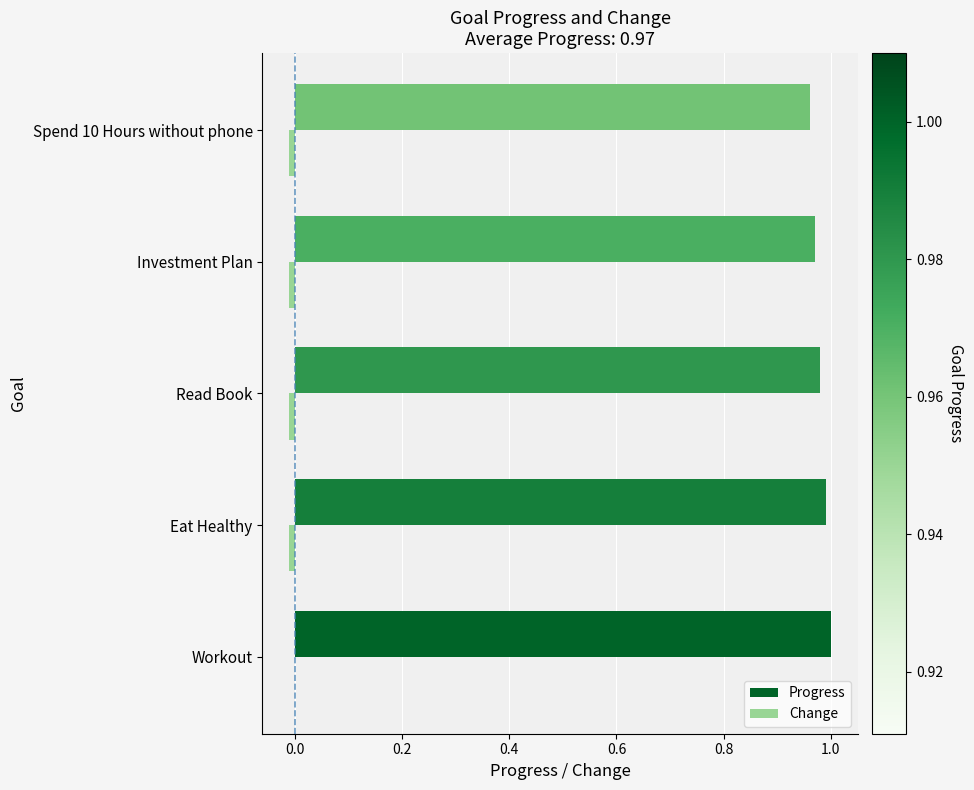

What is the spread (max minus min) of values at Spend 10 Hours without phone?

1.0